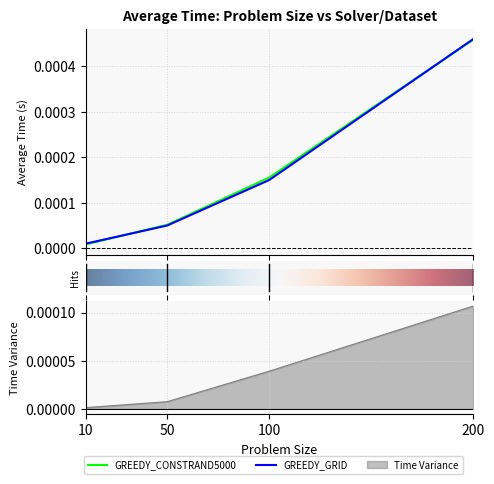

Rank the series by their average value, from lowest to highest.

GREEDY_GRID, GREEDY_CONSTRAND5000